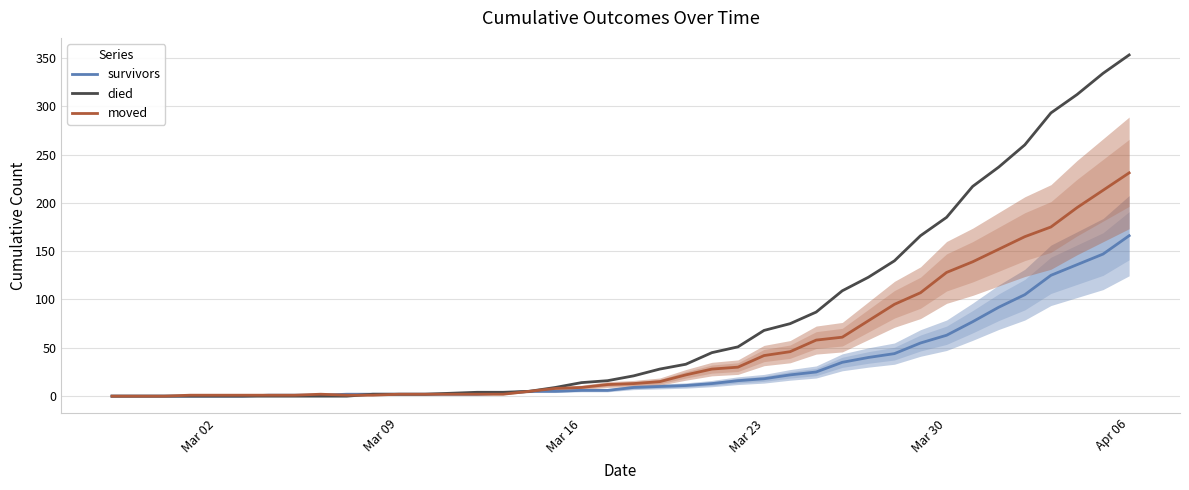

Which series has the widest spread of values?

died